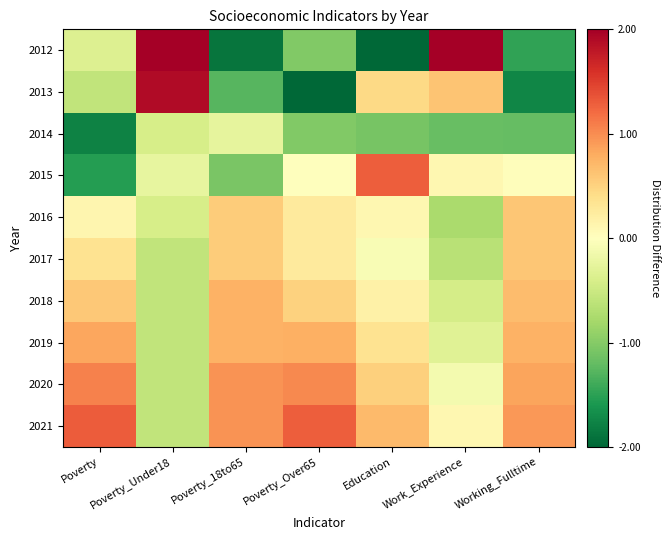

How many series are shown in this chart?

10